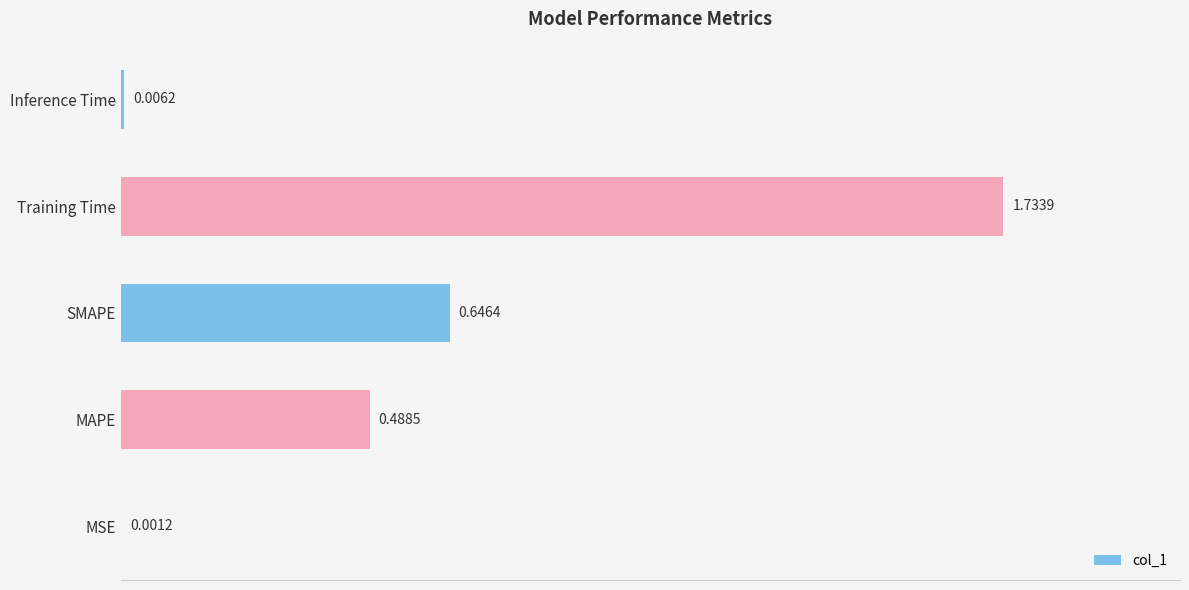

Which category has the highest value across all series?

Training Time